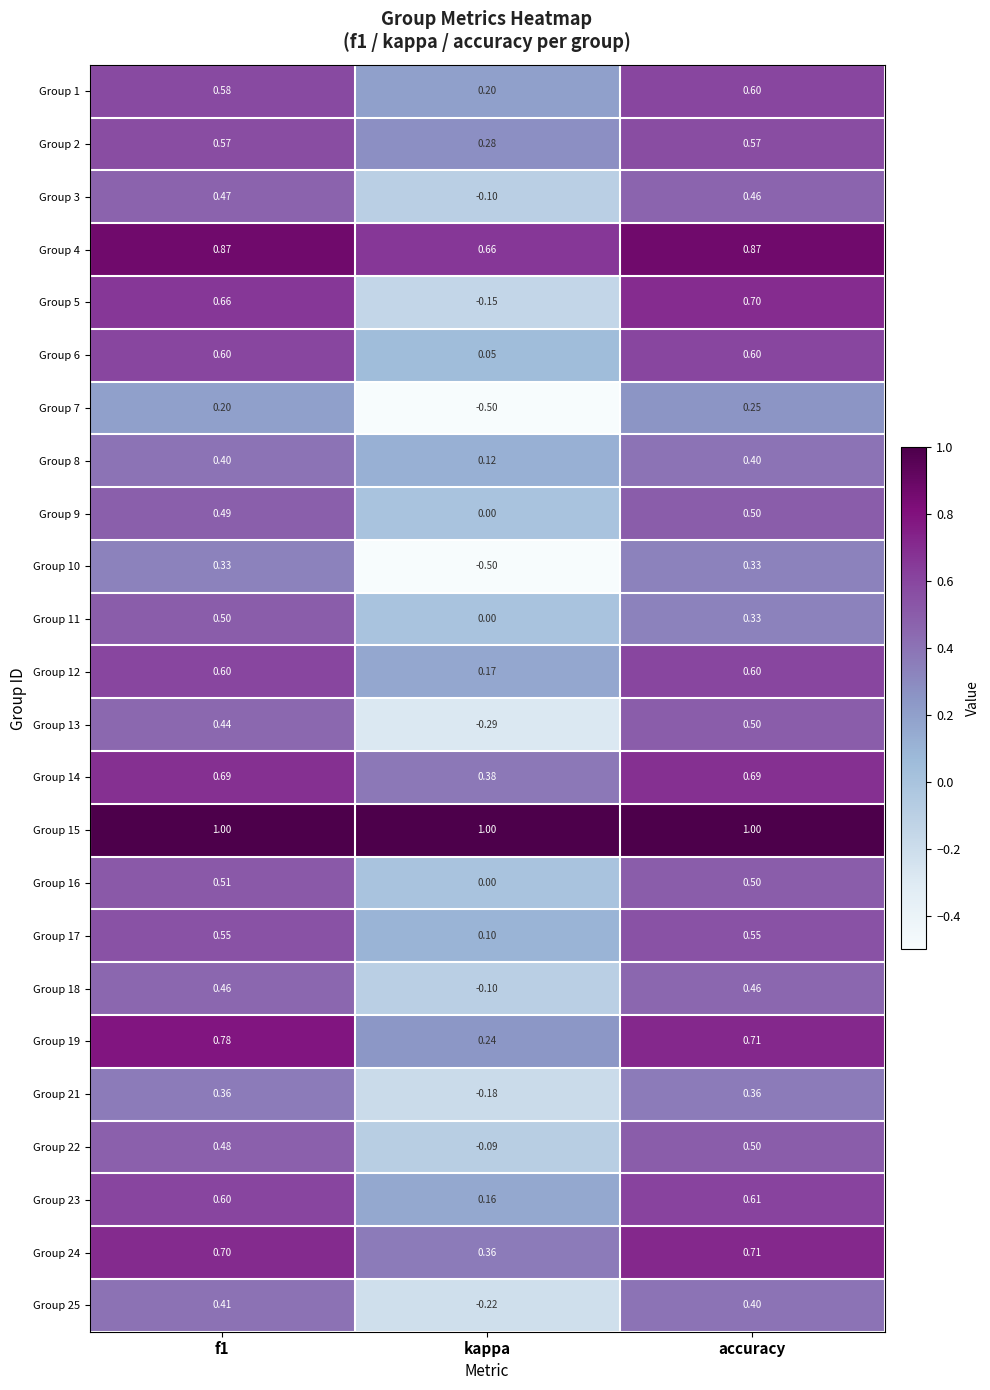

At which label is Group 5 closest to 0?

kappa